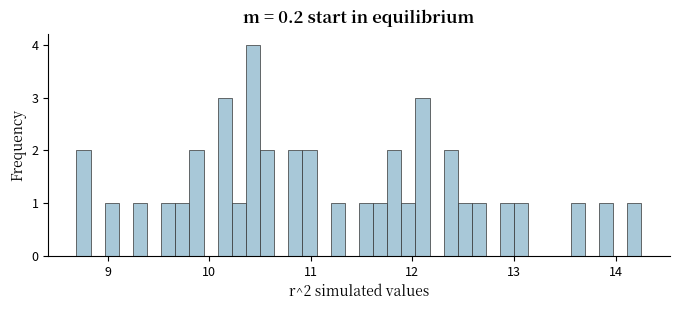

Around what value on the x-axis is the tallest bar? Give the approximate position of its centre, as read against the axis.

10.4